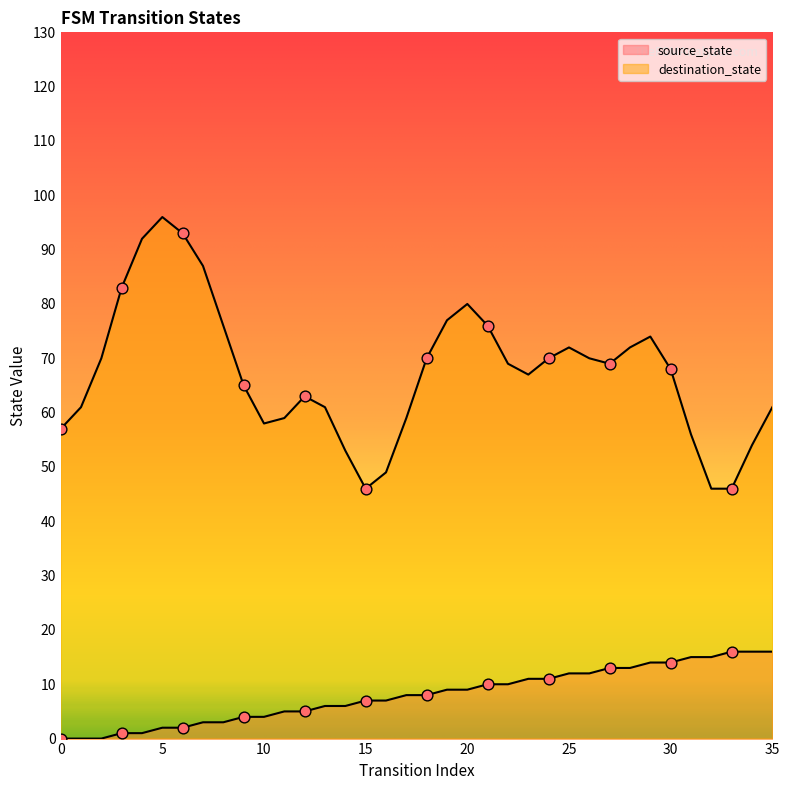

Which has a higher value, 20 or 17?

20